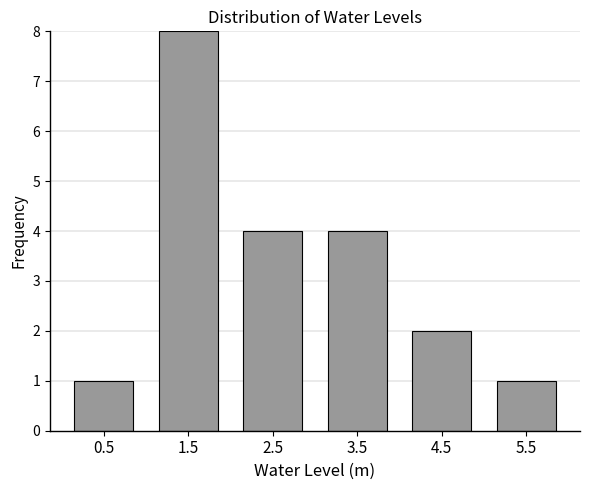

Reading left to right, transcribe all the data shown in this chart.

1	8	4	4	2	1